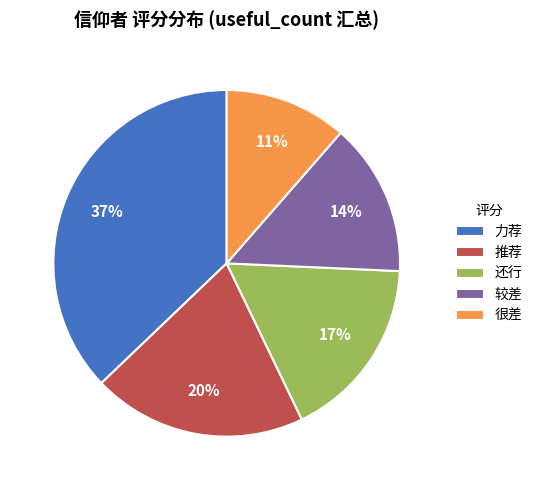

To the nearest percent, what is the average slice percentage?

20%